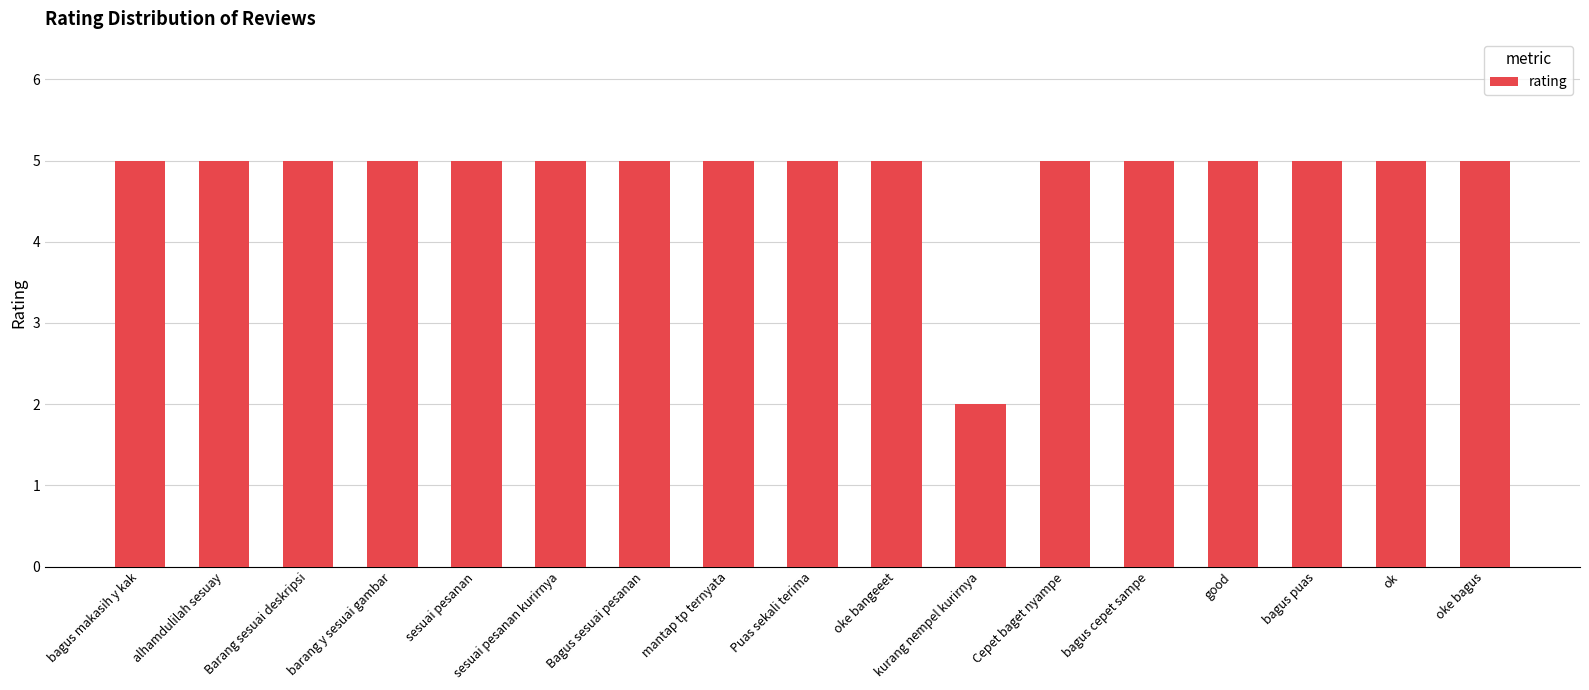

What is the approximate value at bagus puas?

5